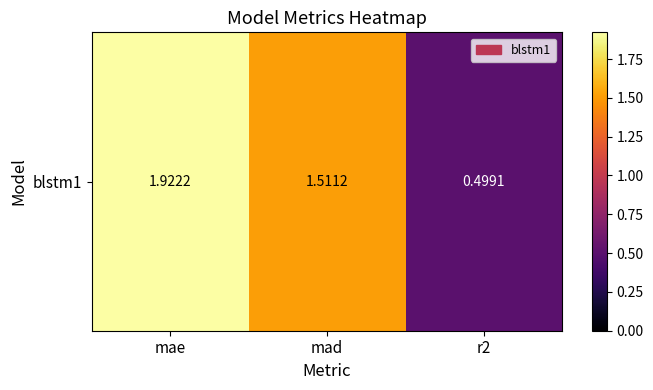

What is the ratio of the value at mae to the value at mad?

1.3